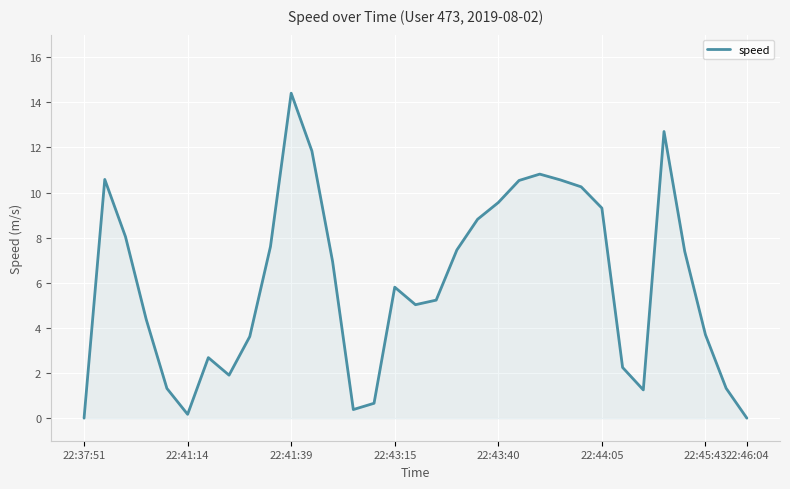

Count the number of categories in the chart.

33